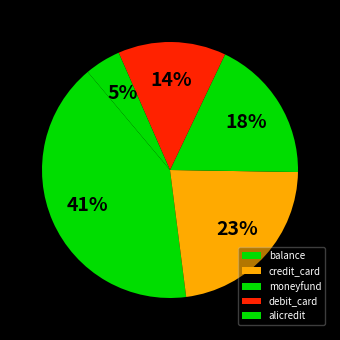

What percentage is the debit_card slice, to the nearest percent?

14%